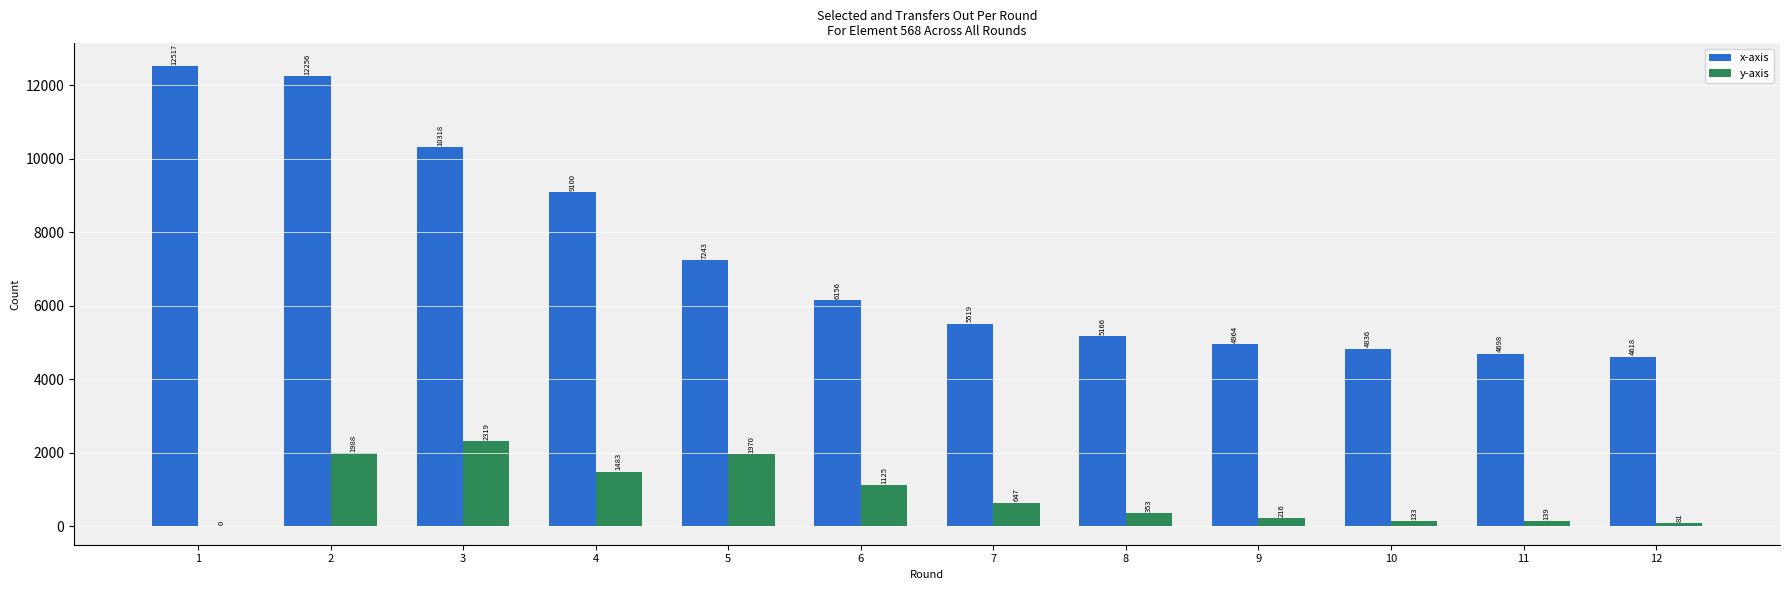

Read the x-axis value at 9.

4964